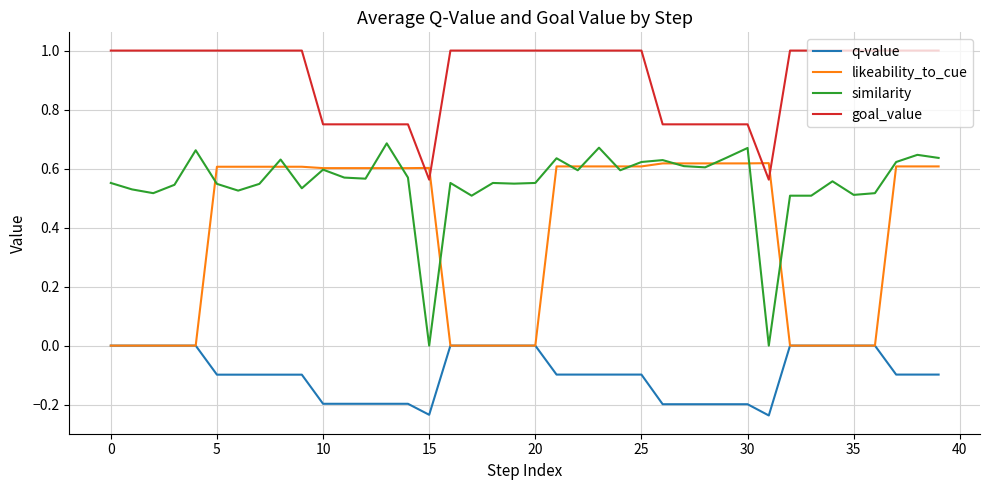

What is the greatest value displayed?

1.0